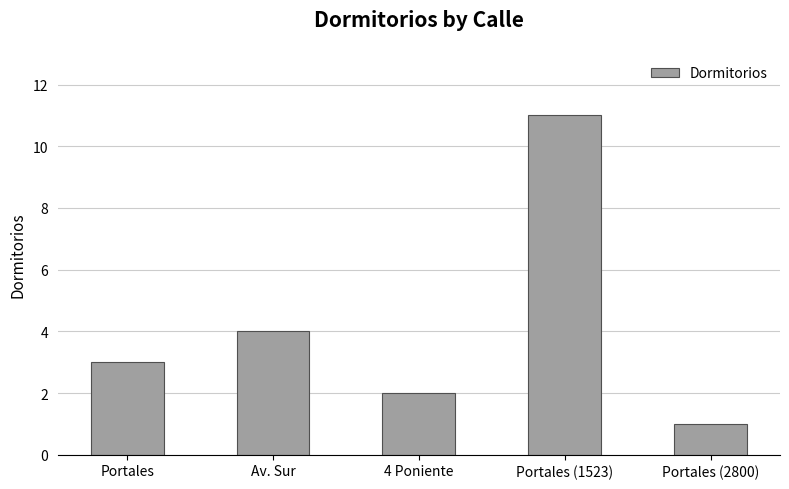

At which category does the chart reach its minimum across all series?

Portales (2800)